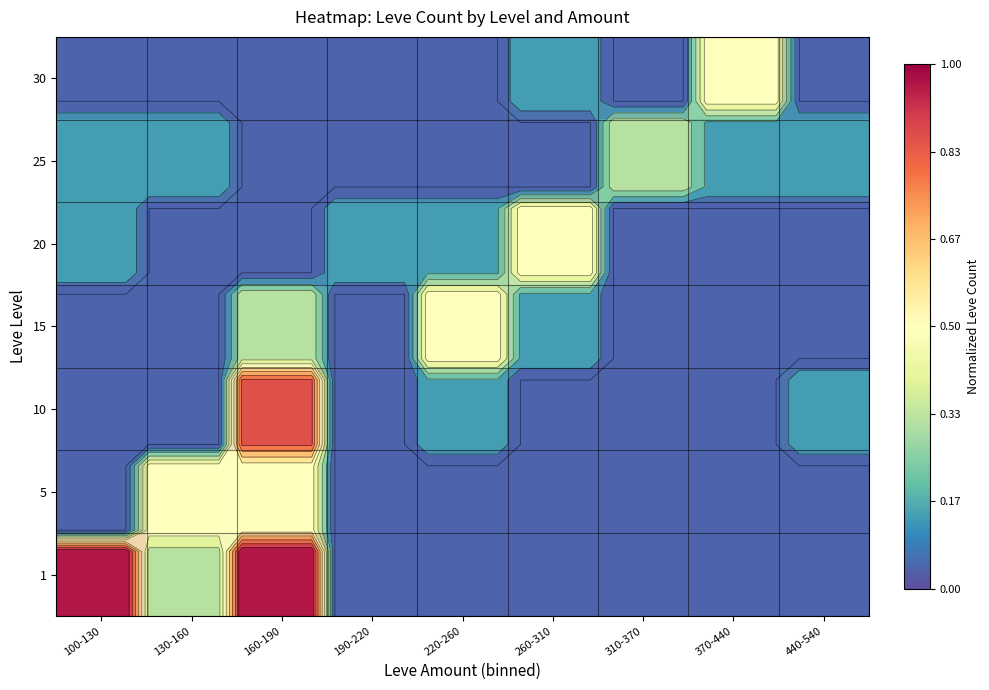

At which category is the sum across all series the highest?

160-190